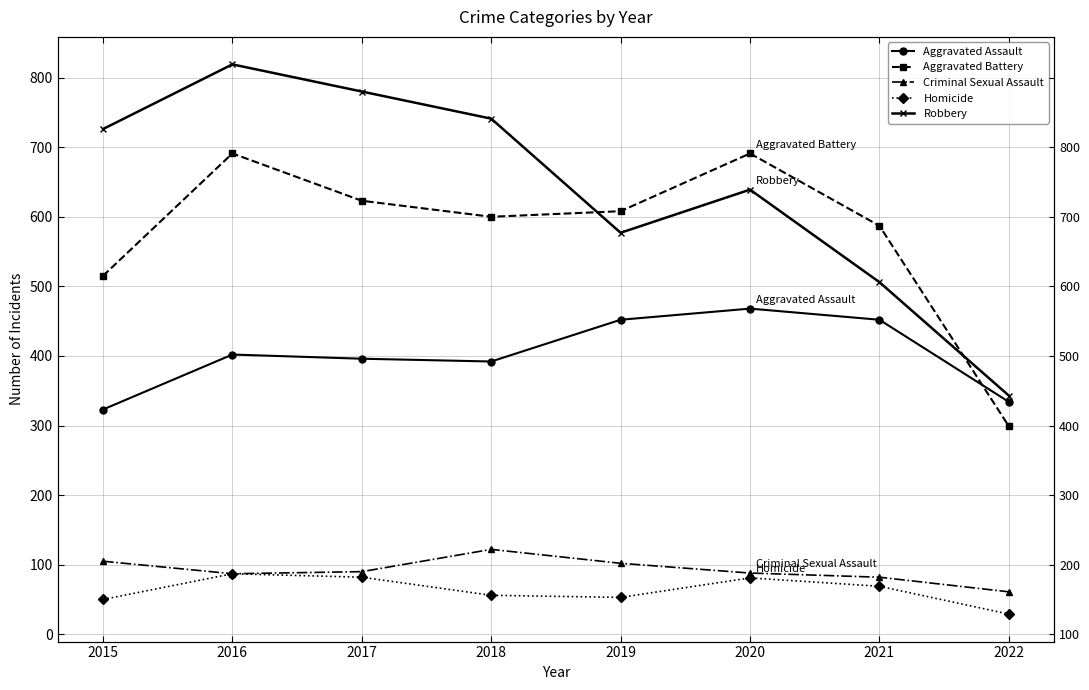

Where does the Aggravated Battery series first go above 608?

2016